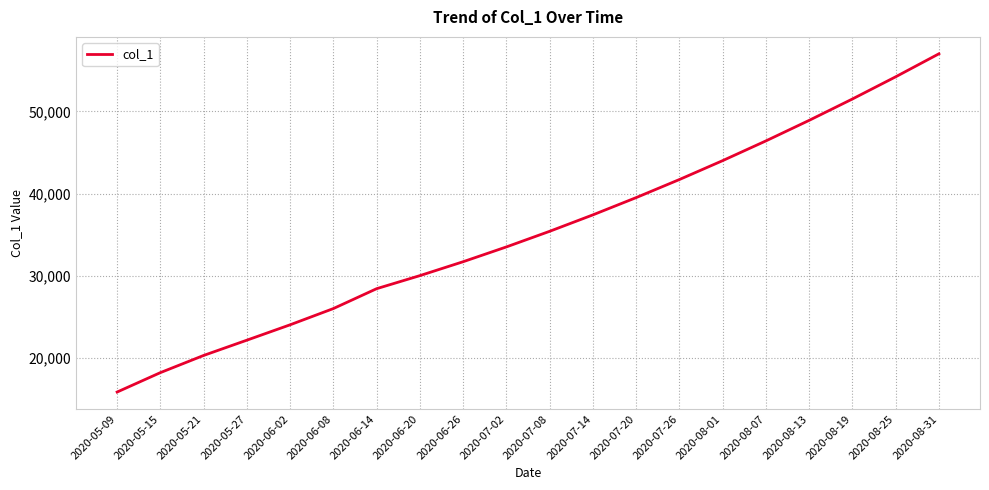

What is the difference between the maximum and minimum values?

41157.4